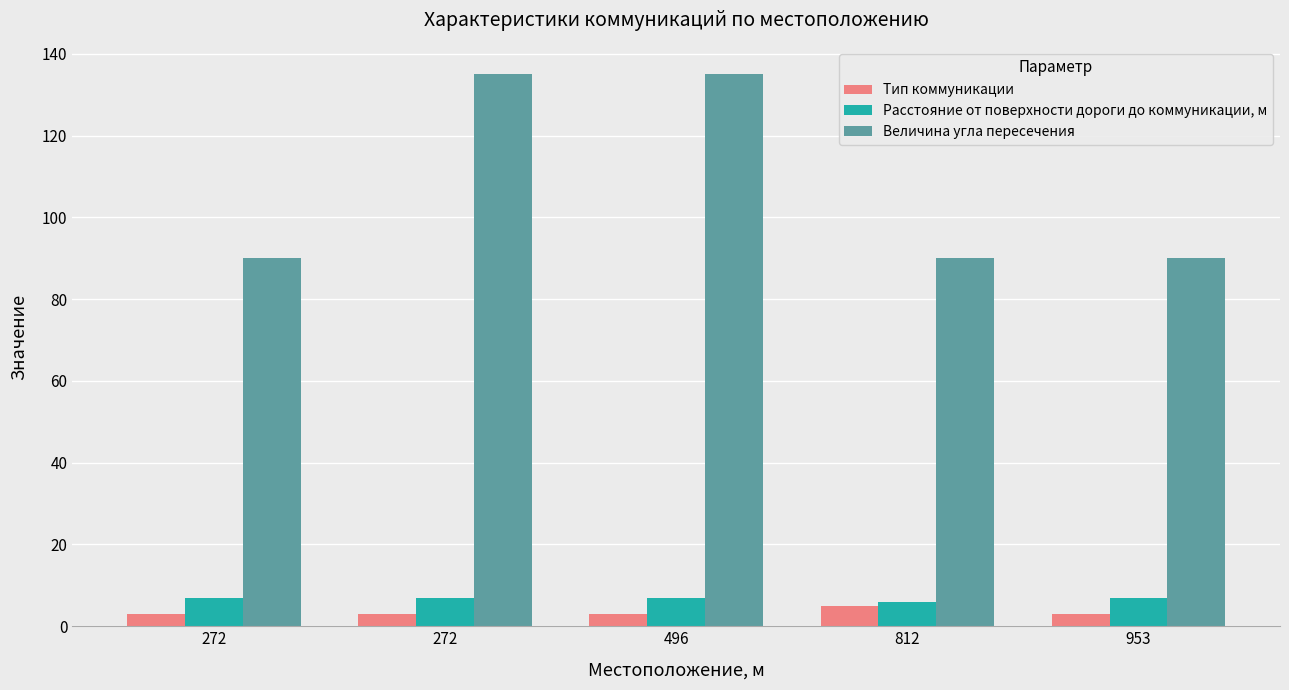

What is the value of the Расстояние от поверхности дороги до коммуникации, м bar at the 1st from the left?

7